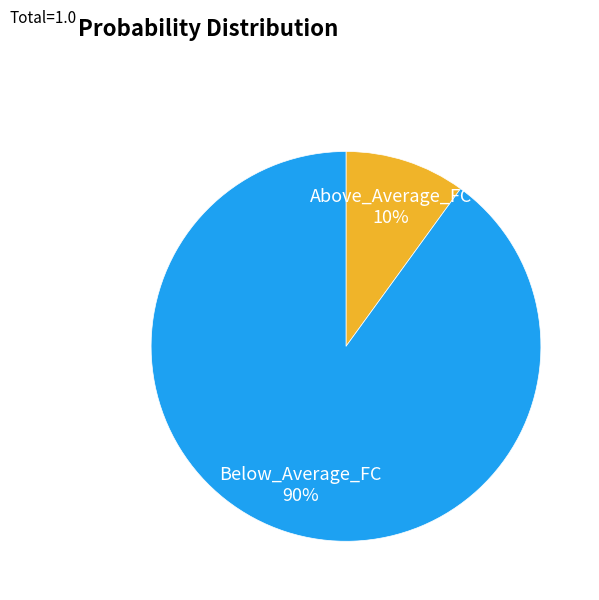

How many segments does this pie chart have?

2